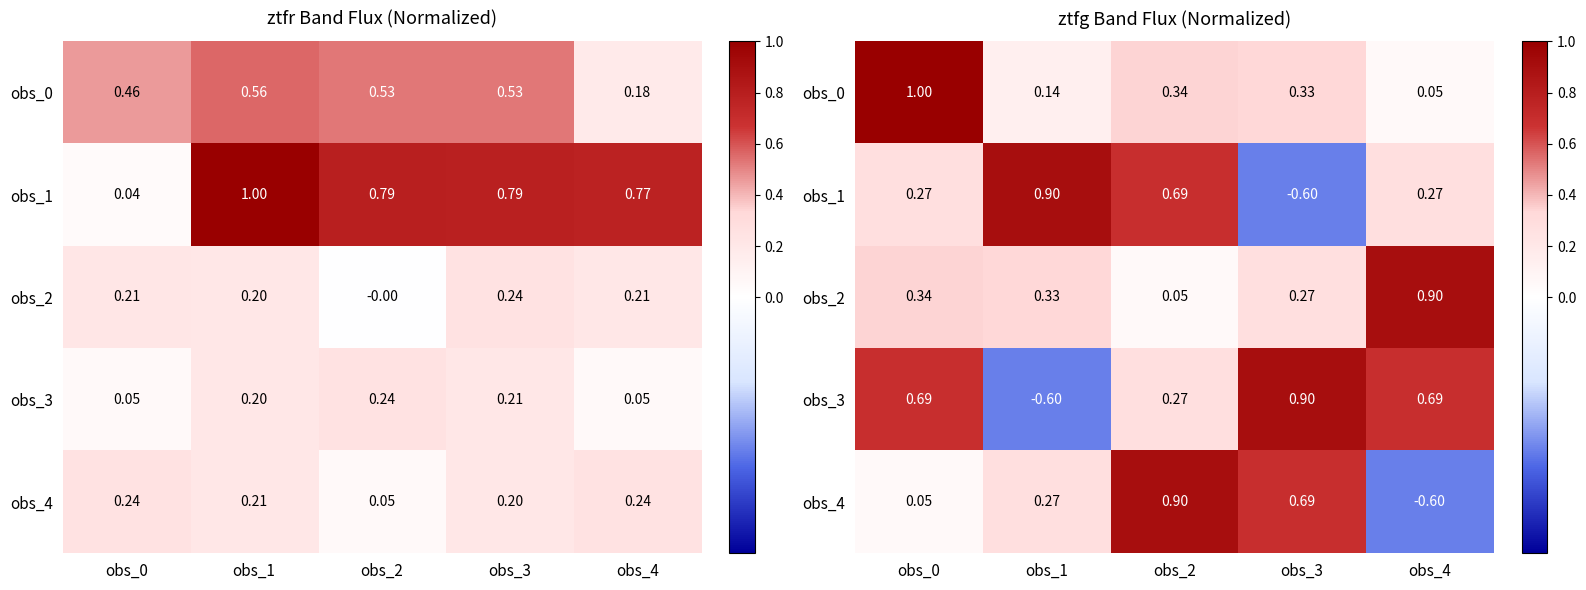

How many distinct data groups are displayed?

5